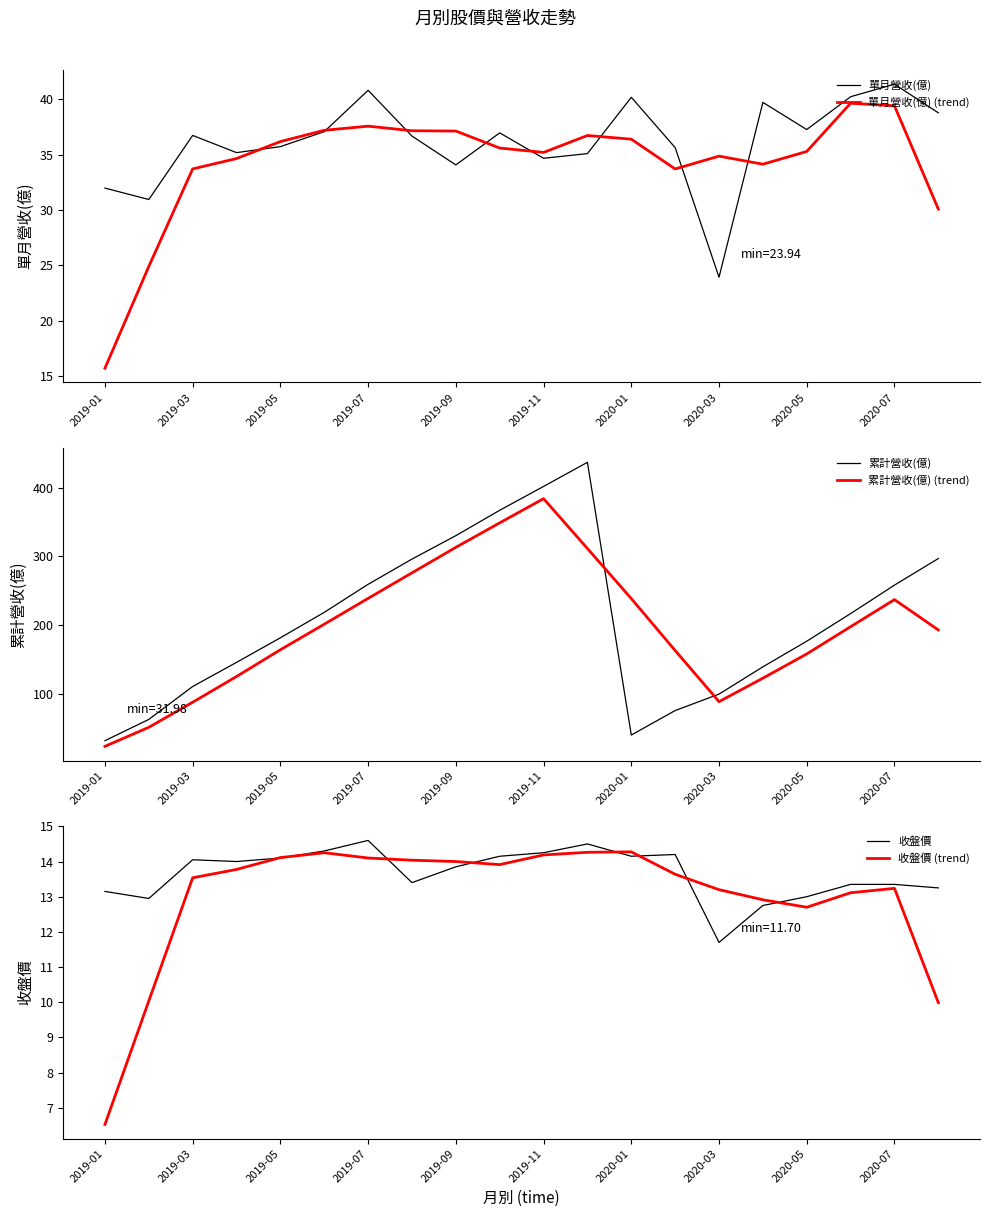

How many data points in 收盤價 are less than 14?

10